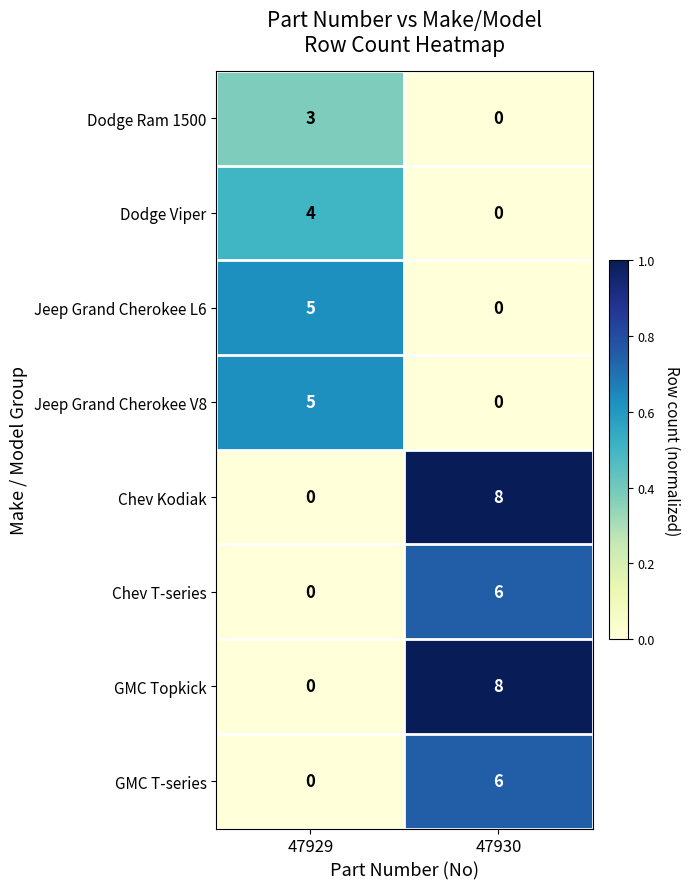

List the labels in order of Dodge Viper value, smallest first.

47930, 47929